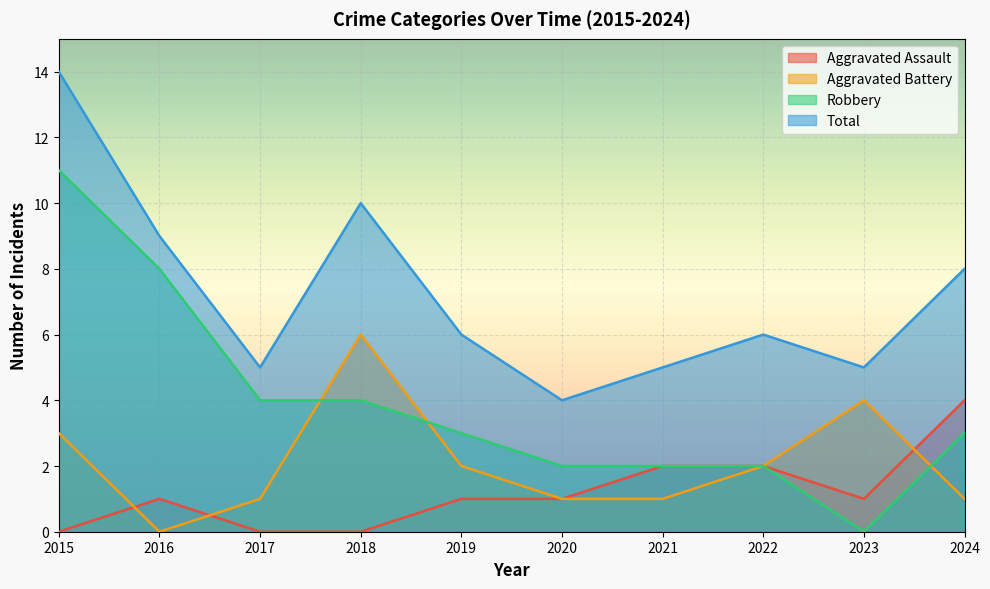

Where is the first local minimum for Aggravated Battery?

2016